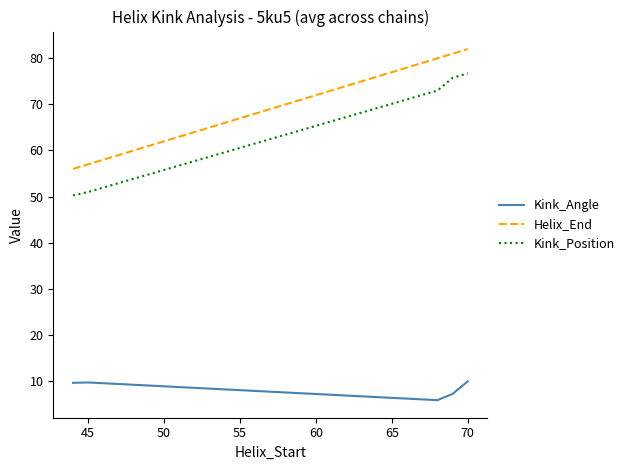

List the series in order of their peak value, lowest first.

Kink_Angle, Kink_Position, Helix_End